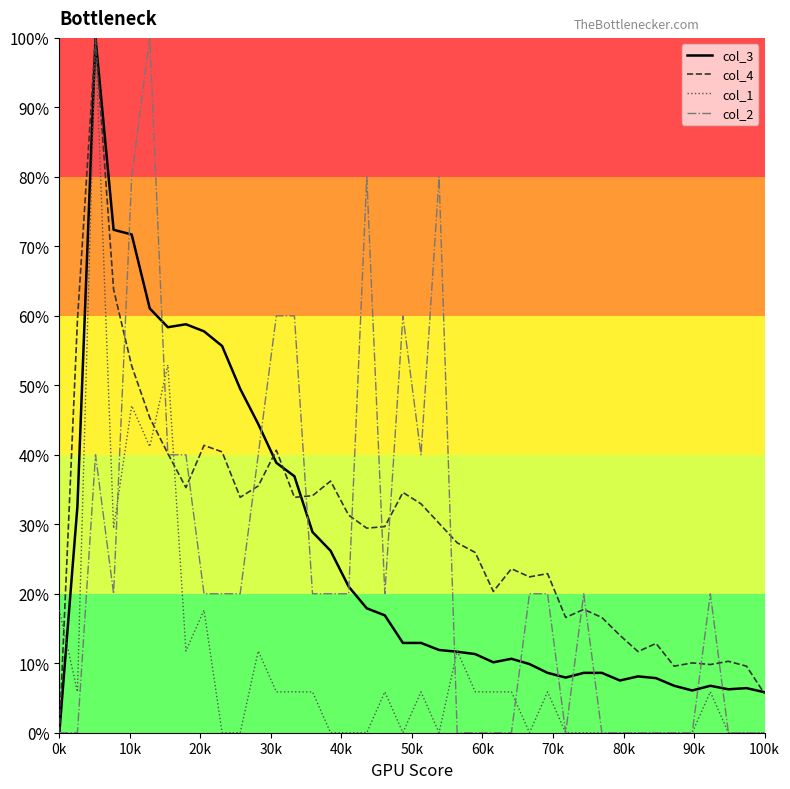

Is this an area chart (filled region under the line)?

No